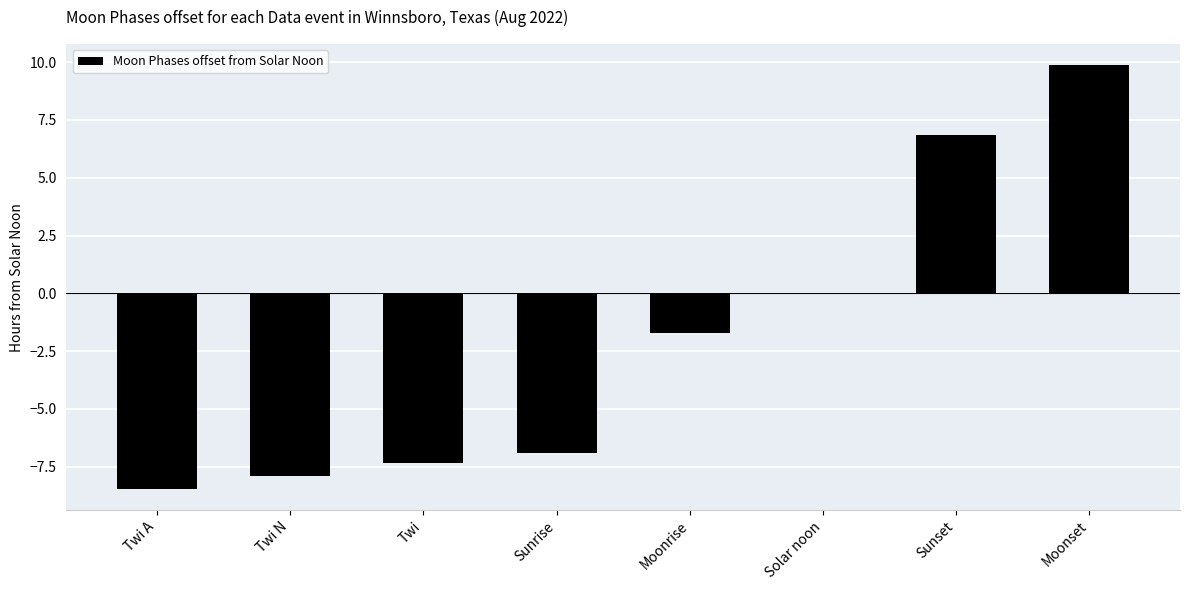

Which has a higher value, Sunset or Twi A?

Sunset